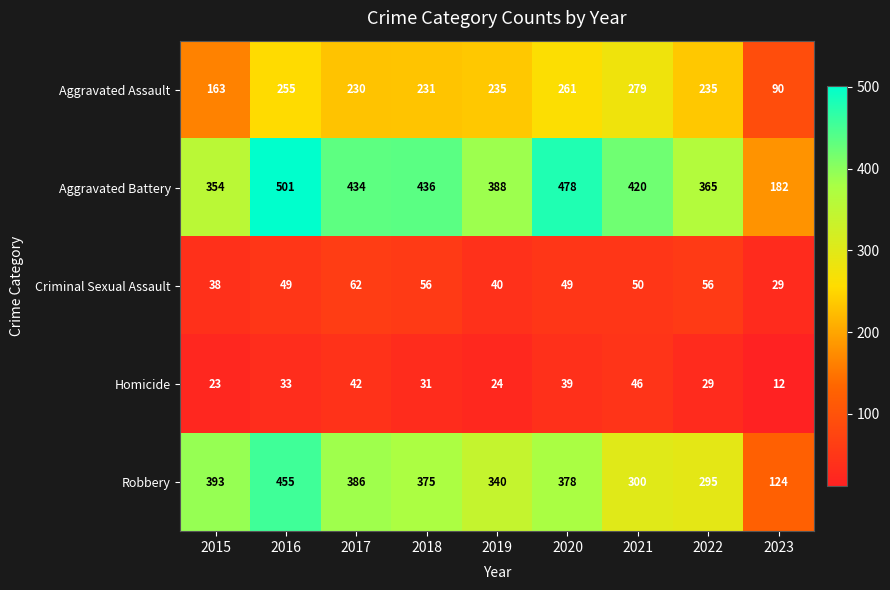

What is the difference between the Criminal Sexual Assault values at 2023 and 2022?

27